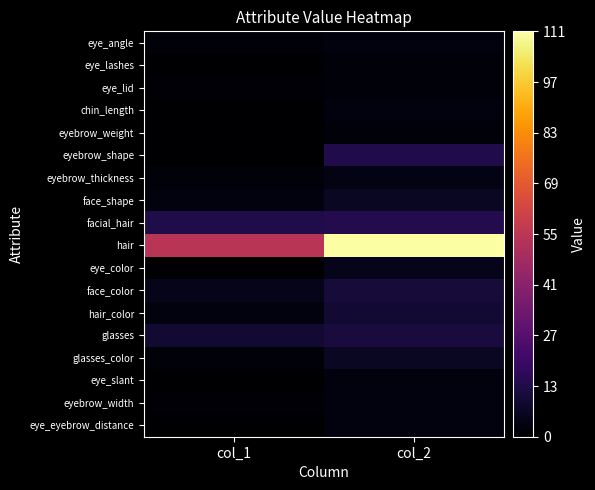

Which series has the largest total across all categories?

hair